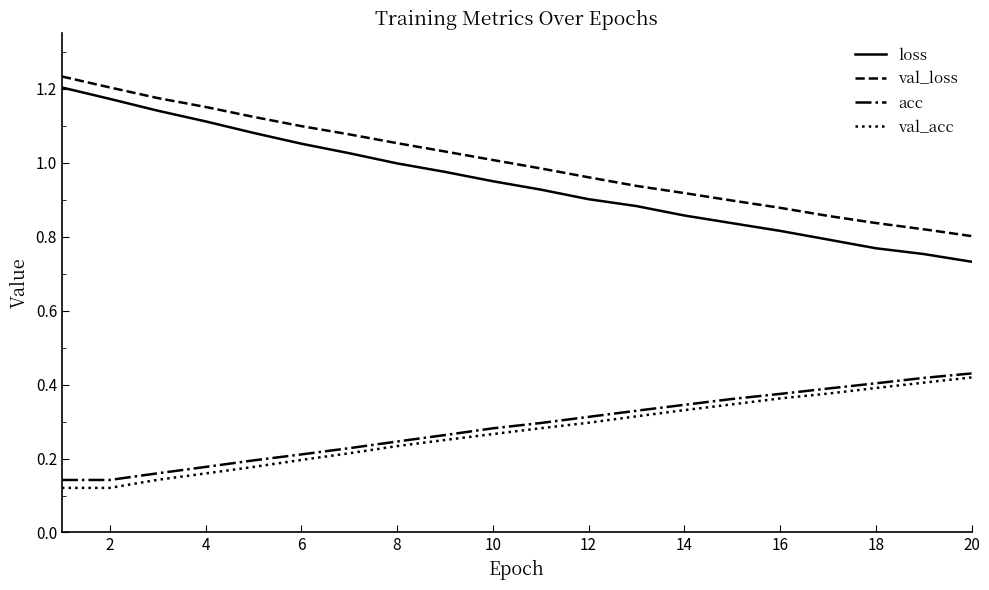

True or false: val_loss and val_acc intersect in this chart.

False